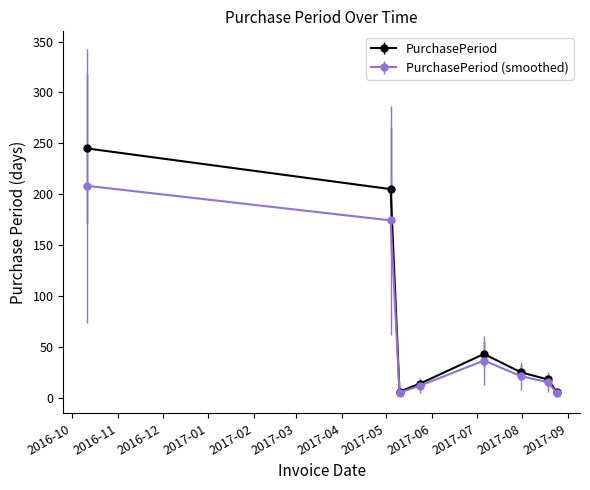

Which series has the largest range (max minus min)?

PurchasePeriod